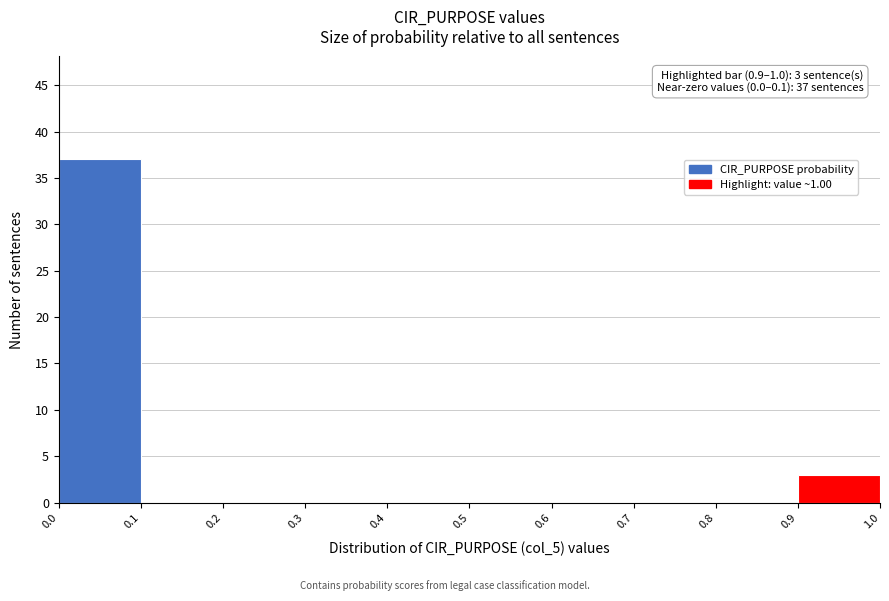

Over which range of the x-axis is the bar tallest?

0.0 to 0.1